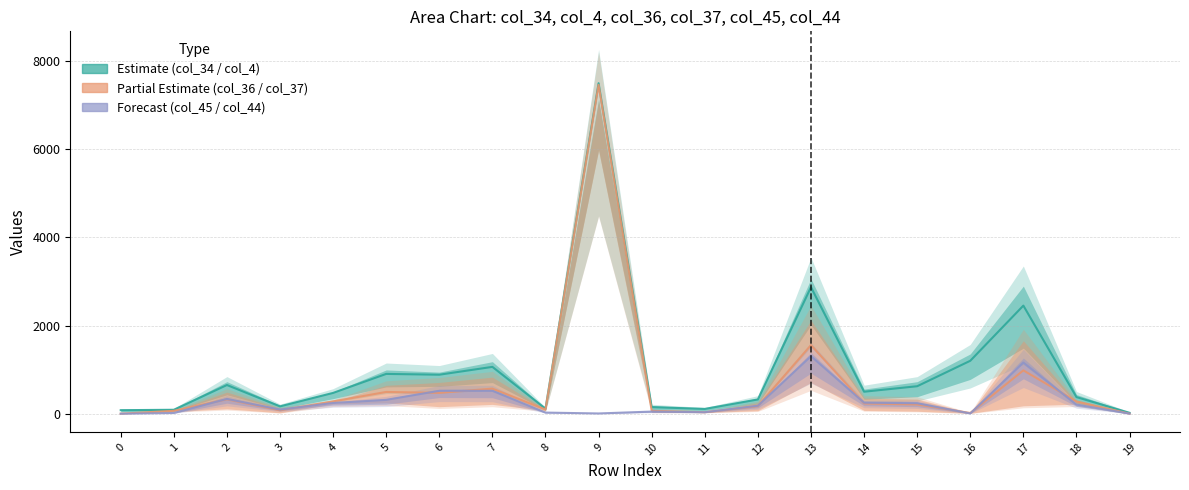

What is the difference between the highest and lowest values at 18?

169.5